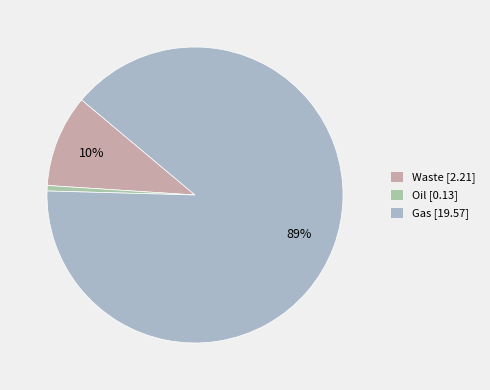

Do Oil and Waste together represent more than half of the pie?

No